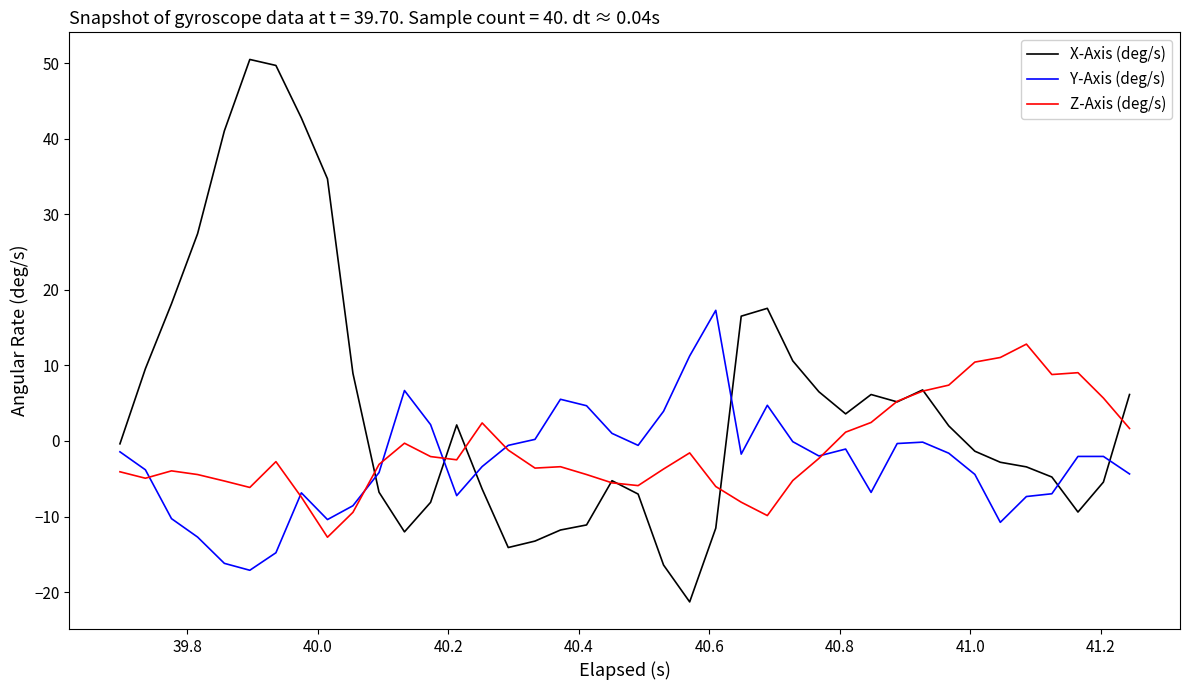

Which series has the widest spread of values?

X-Axis (deg/s)